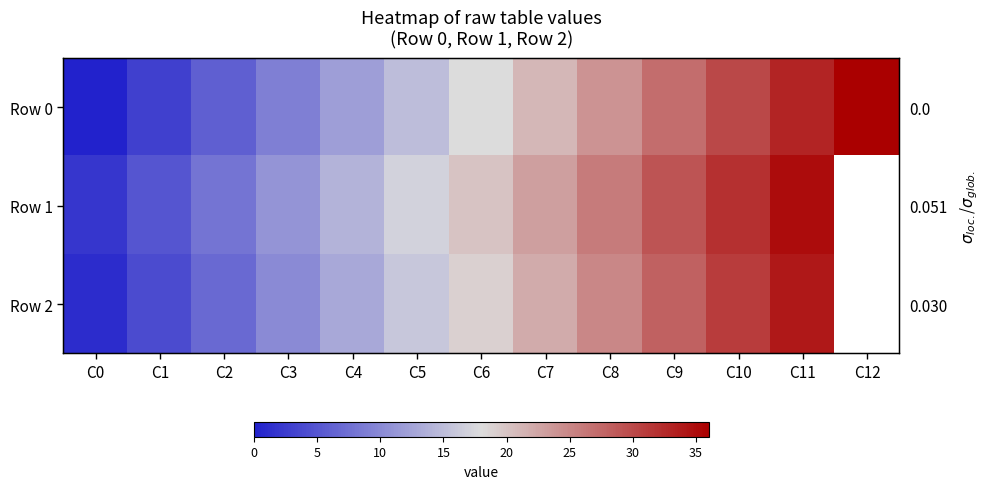

Which series has the widest spread of values?

Row 0